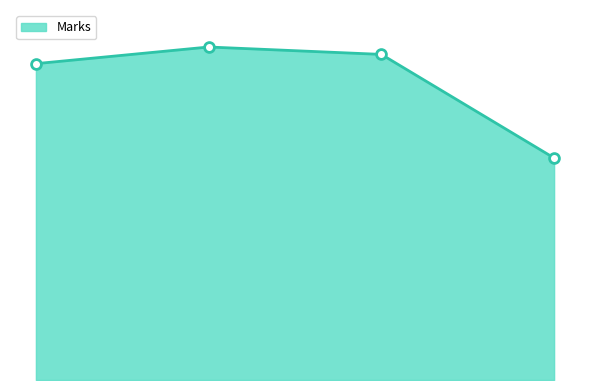

Is this an area chart (filled region under the line)?

Yes